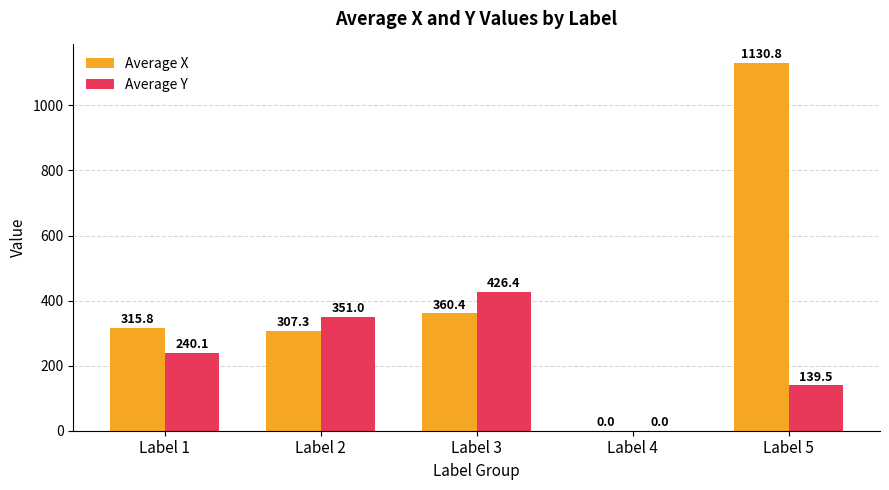

How many positive values does the Average X series have?

4